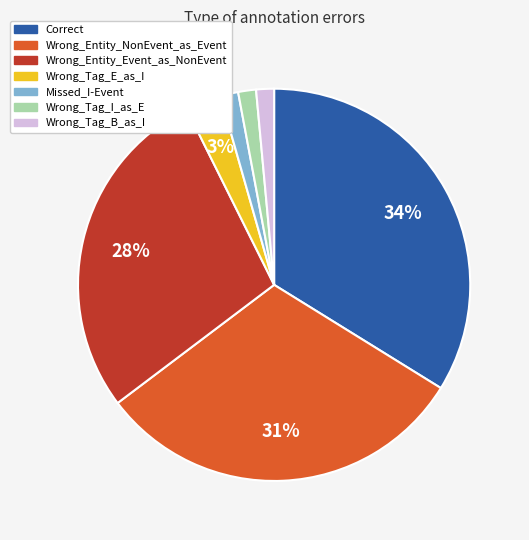

How many segments does this pie chart have?

7